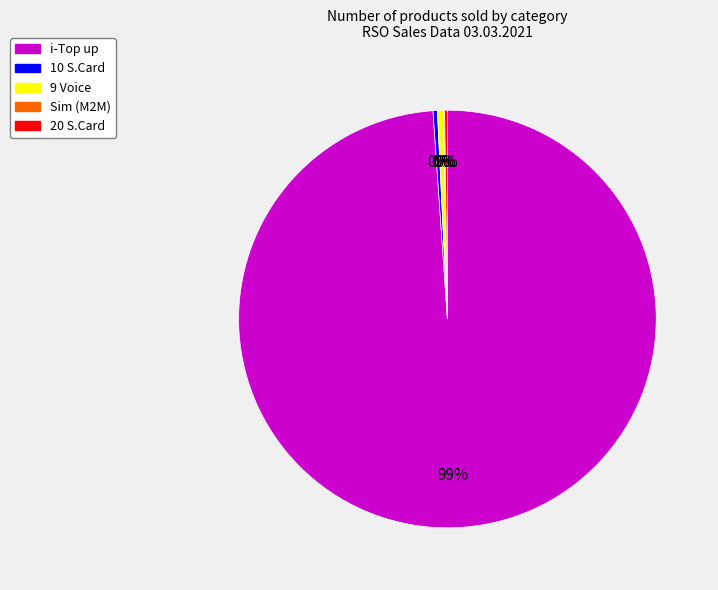

Does any single category account for the majority?

Yes